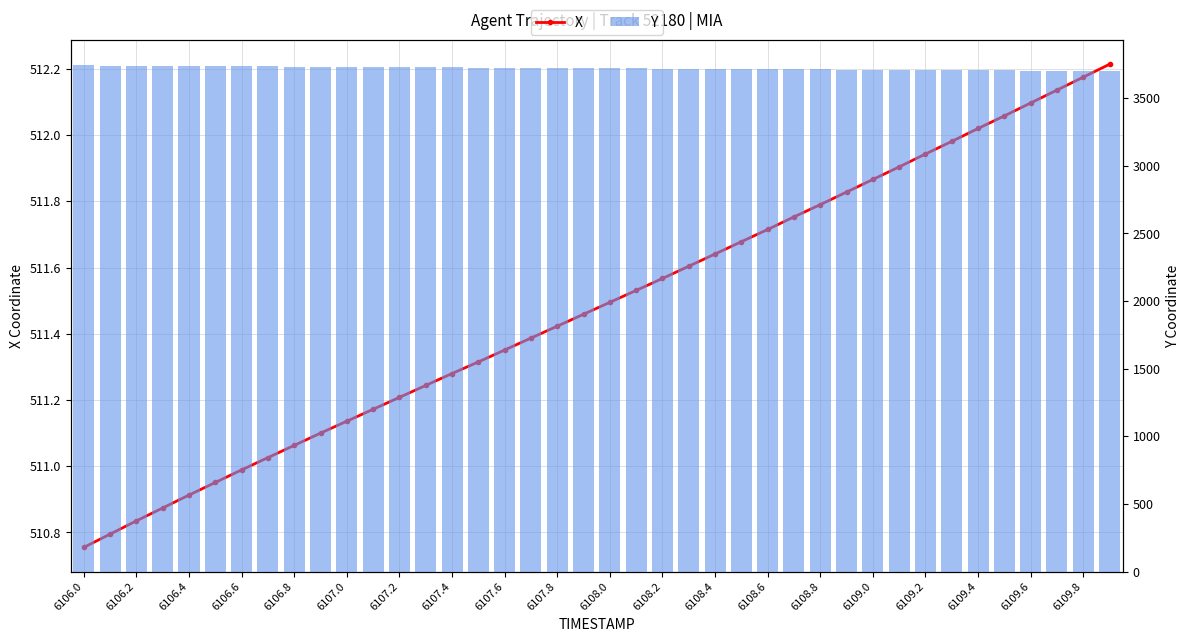

What is the smallest value displayed?

510.8